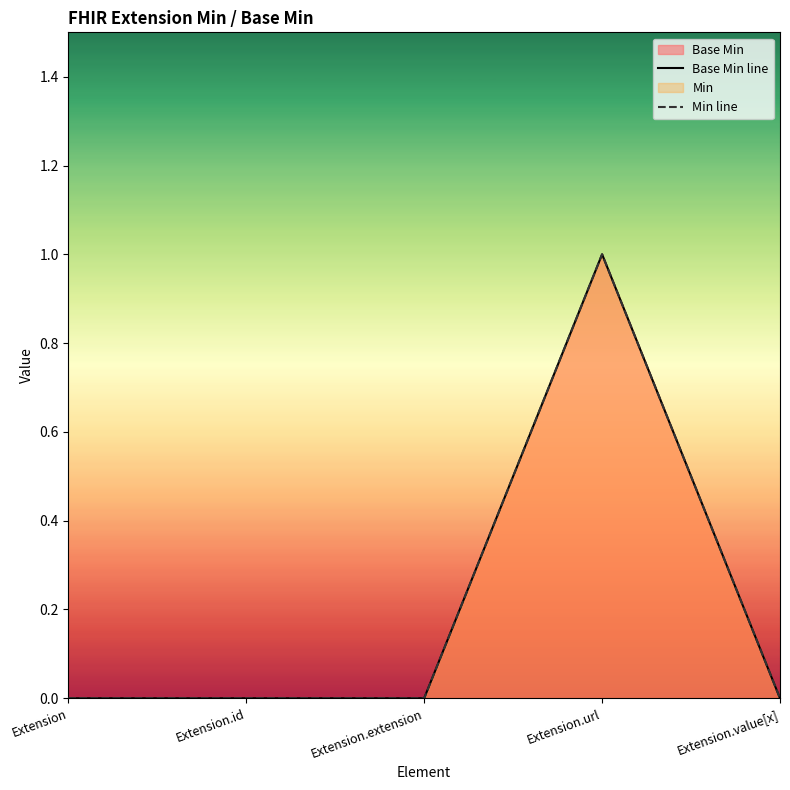

At which category does the chart reach its minimum across all series?

Extension